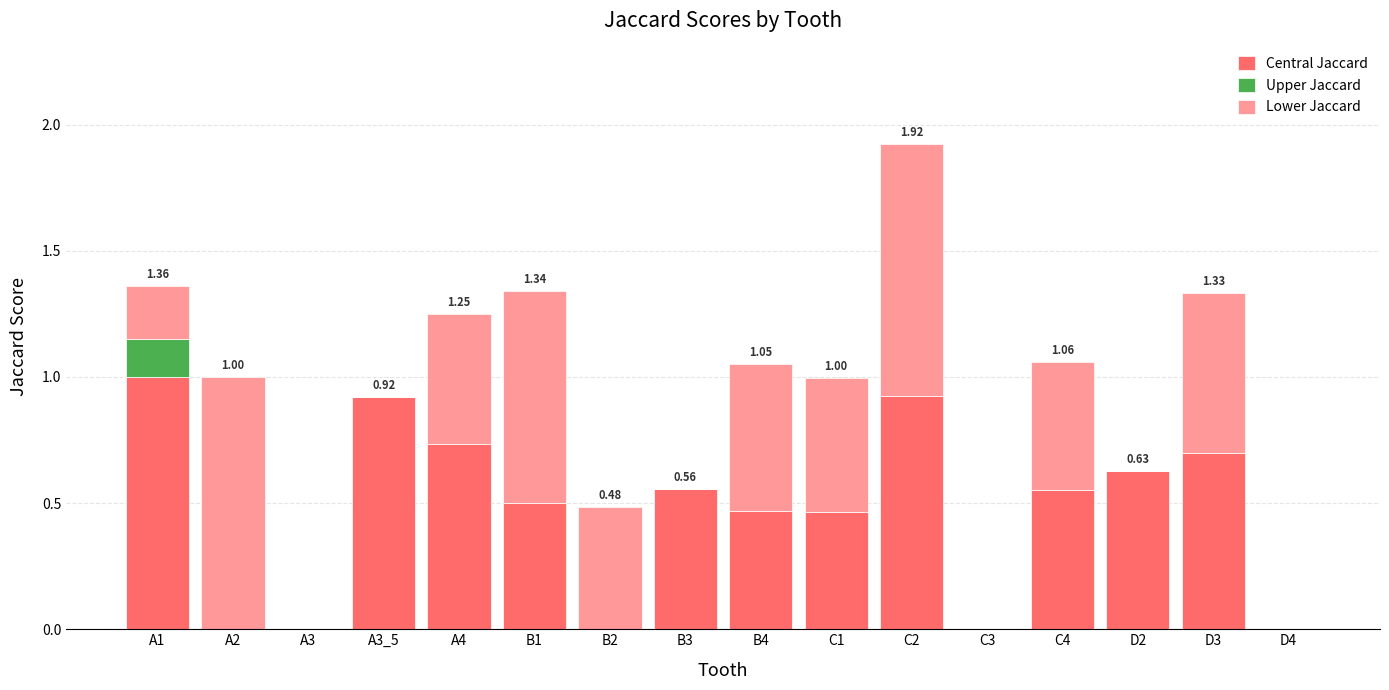

At which category is the sum across all series the highest?

C2